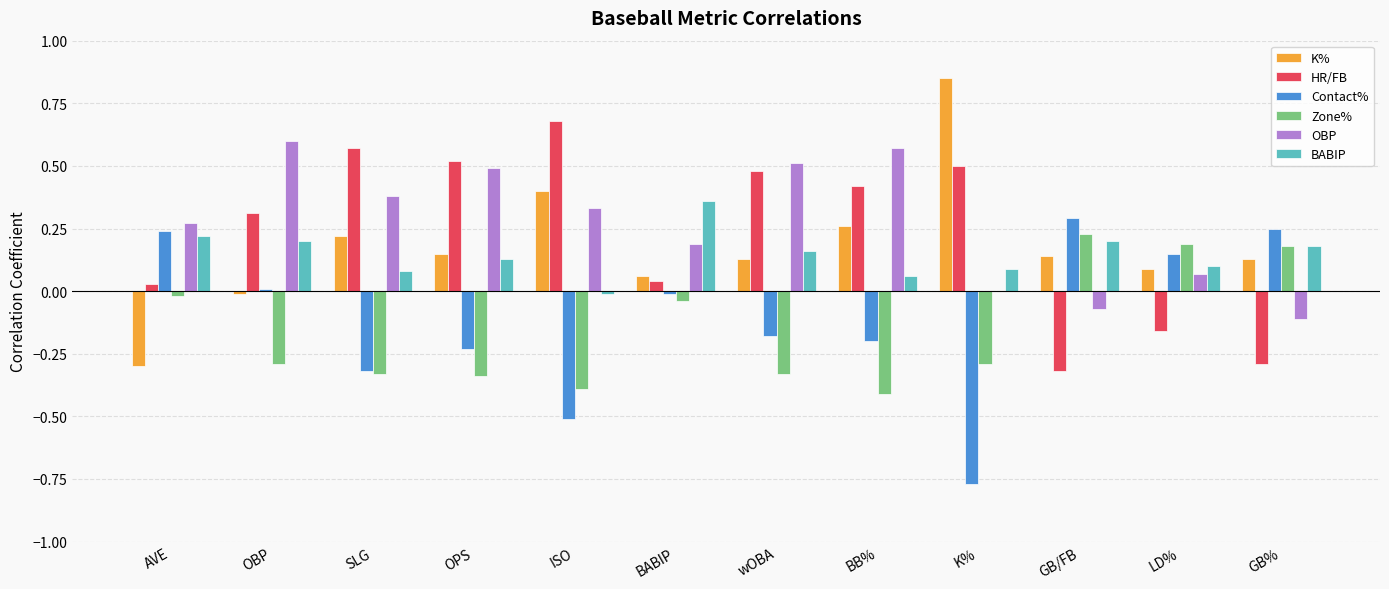

Is the value of BABIP at OPS greater than the value of Zone% at OBP?

Yes